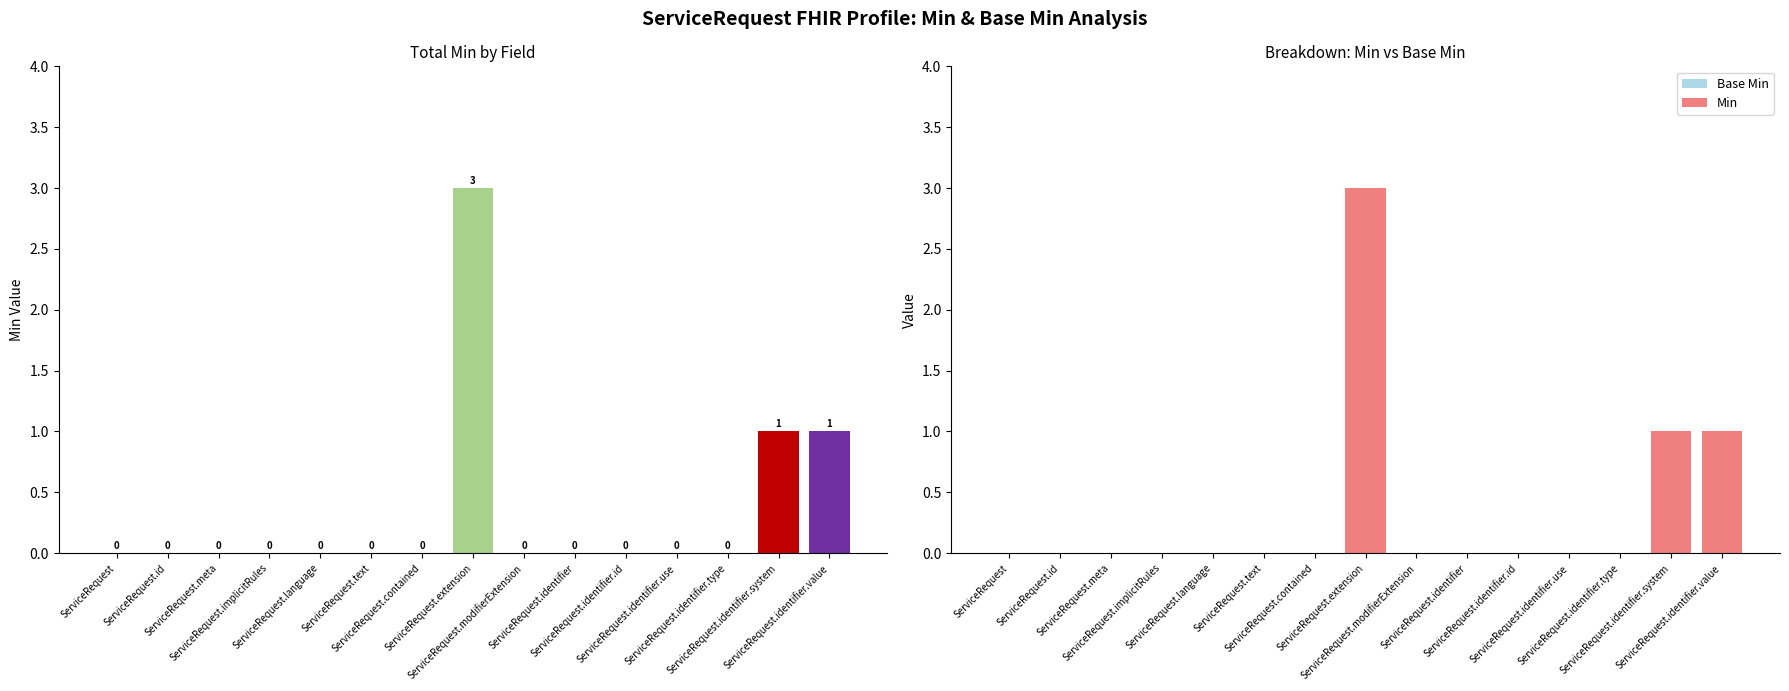

Reading right to left, transcribe all the data shown in this chart.

Base Min: ServiceRequest.identifier.value=0	ServiceRequest.identifier.system=0	ServiceRequest.identifier.type=0	ServiceRequest.identifier.use=0	ServiceRequest.identifier.id=0	ServiceRequest.identifier=0	ServiceRequest.modifierExtension=0	ServiceRequest.extension=0	ServiceRequest.contained=0	ServiceRequest.text=0	ServiceRequest.language=0	ServiceRequest.implicitRules=0	ServiceRequest.meta=0	ServiceRequest.id=0	ServiceRequest=0
Min: ServiceRequest.identifier.value=1	ServiceRequest.identifier.system=1	ServiceRequest.identifier.type=0	ServiceRequest.identifier.use=0	ServiceRequest.identifier.id=0	ServiceRequest.identifier=0	ServiceRequest.modifierExtension=0	ServiceRequest.extension=3	ServiceRequest.contained=0	ServiceRequest.text=0	ServiceRequest.language=0	ServiceRequest.implicitRules=0	ServiceRequest.meta=0	ServiceRequest.id=0	ServiceRequest=0